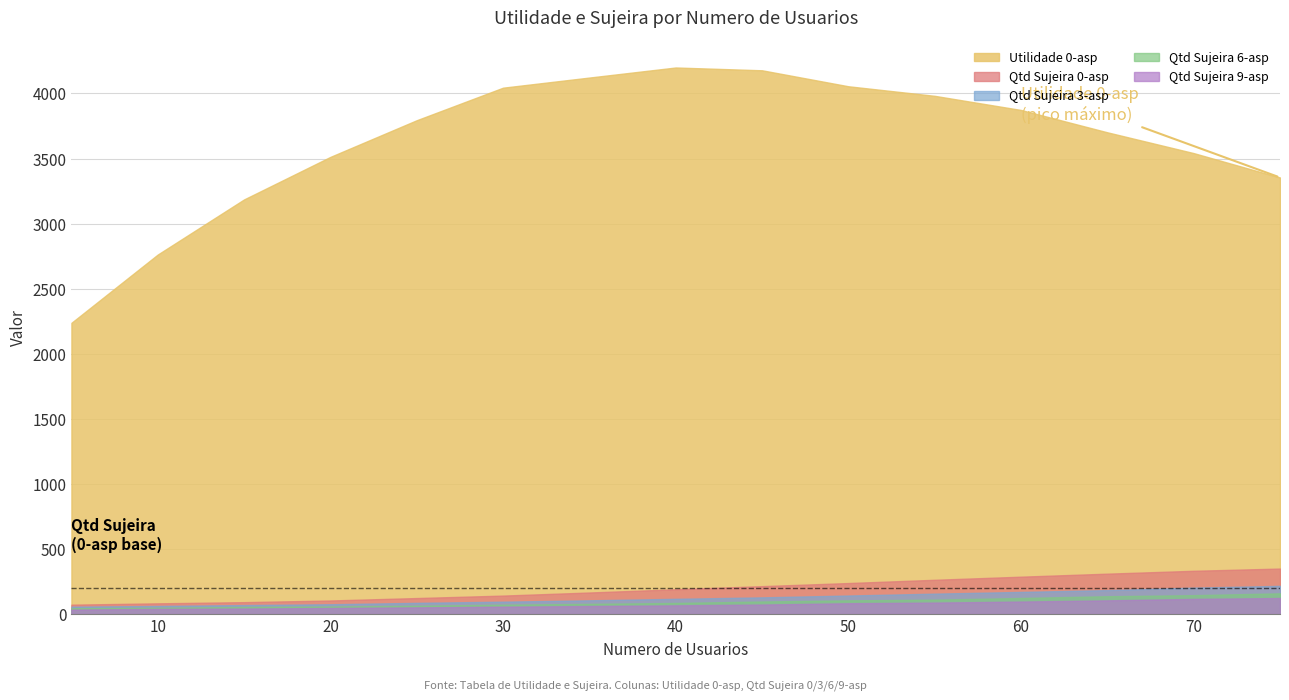

What are all the series names shown in the legend?

Utilidade 0-asp, Qtd Sujeira 0-asp, Qtd Sujeira 3-asp, Qtd Sujeira 6-asp, Qtd Sujeira 9-asp